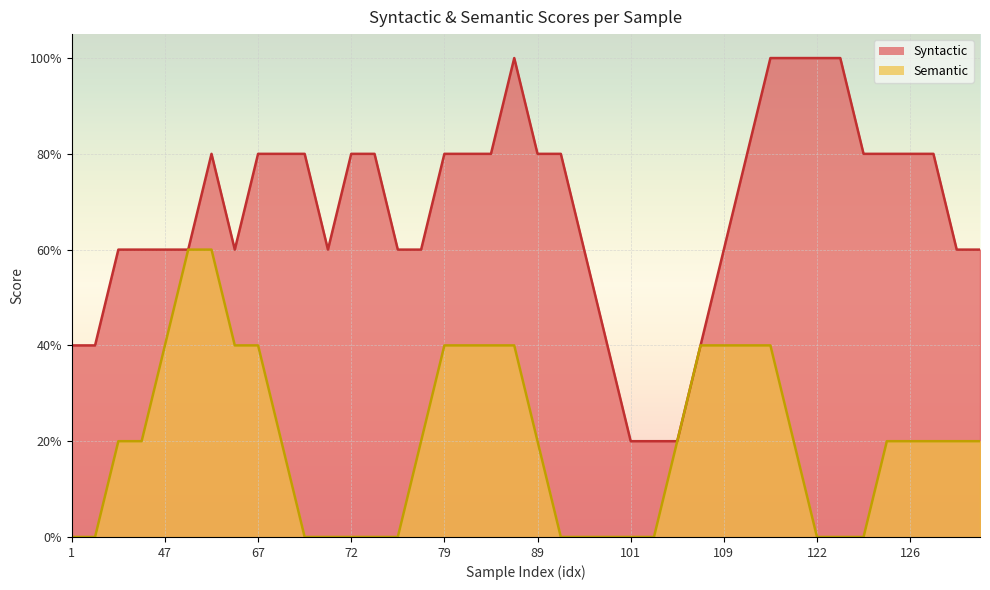

True or false: Syntactic and Semantic intersect in this chart.

False